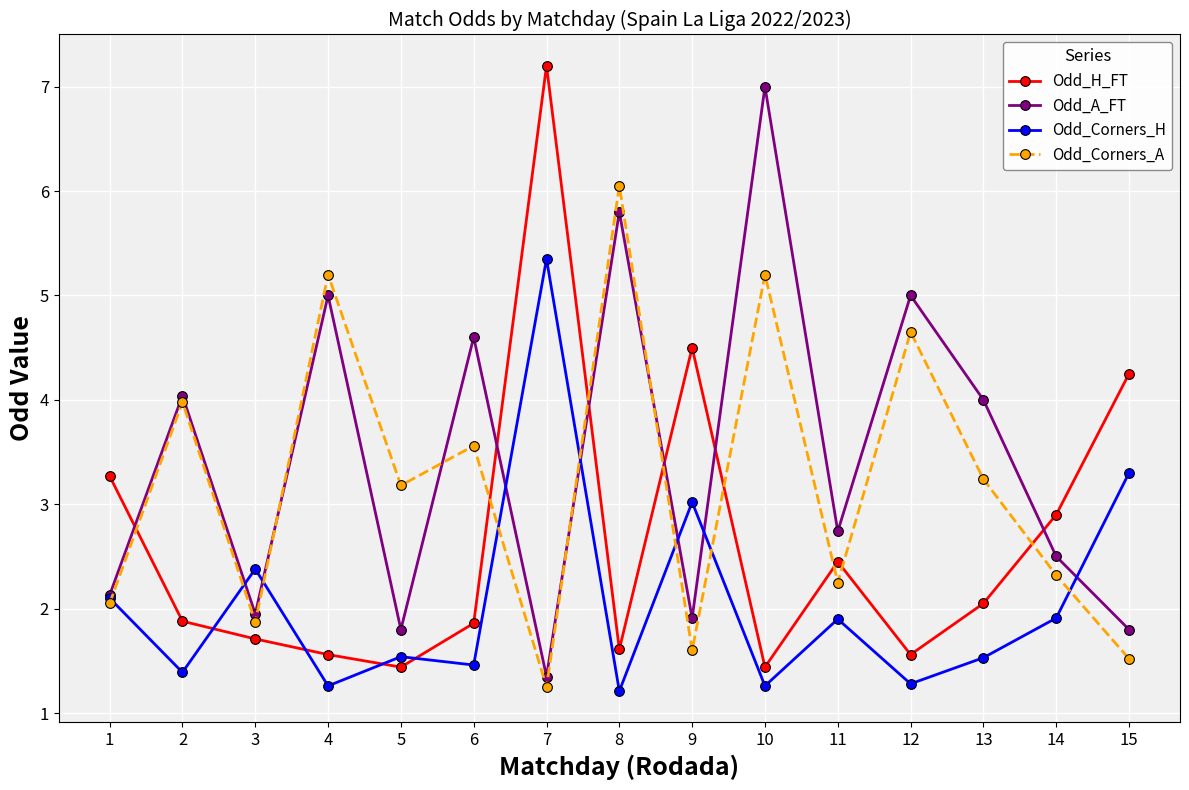

How many data points in Odd_Corners_A are less than 3?

7